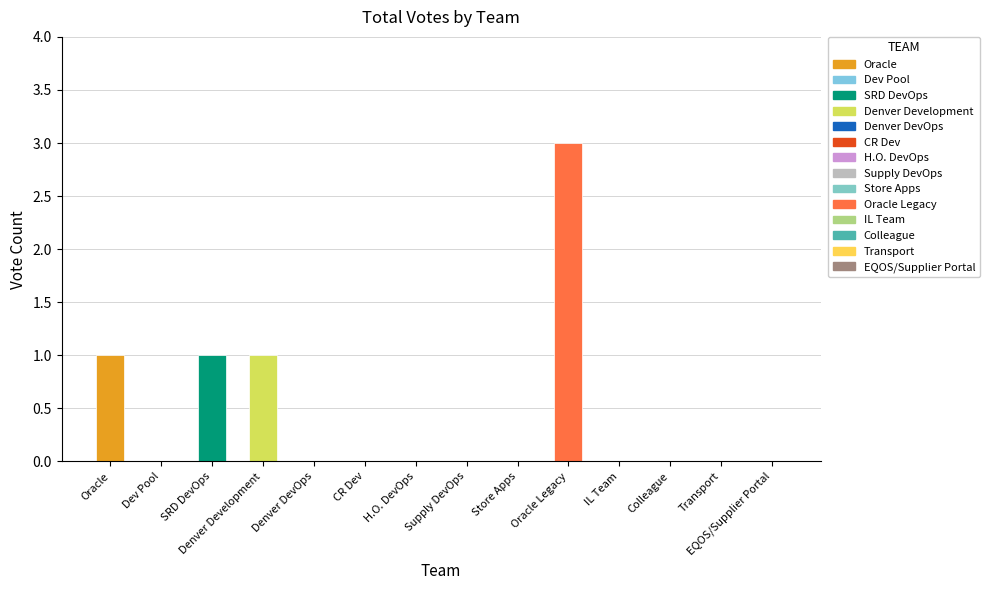

The chart shows a value of 0 at Transport. True or false?

True